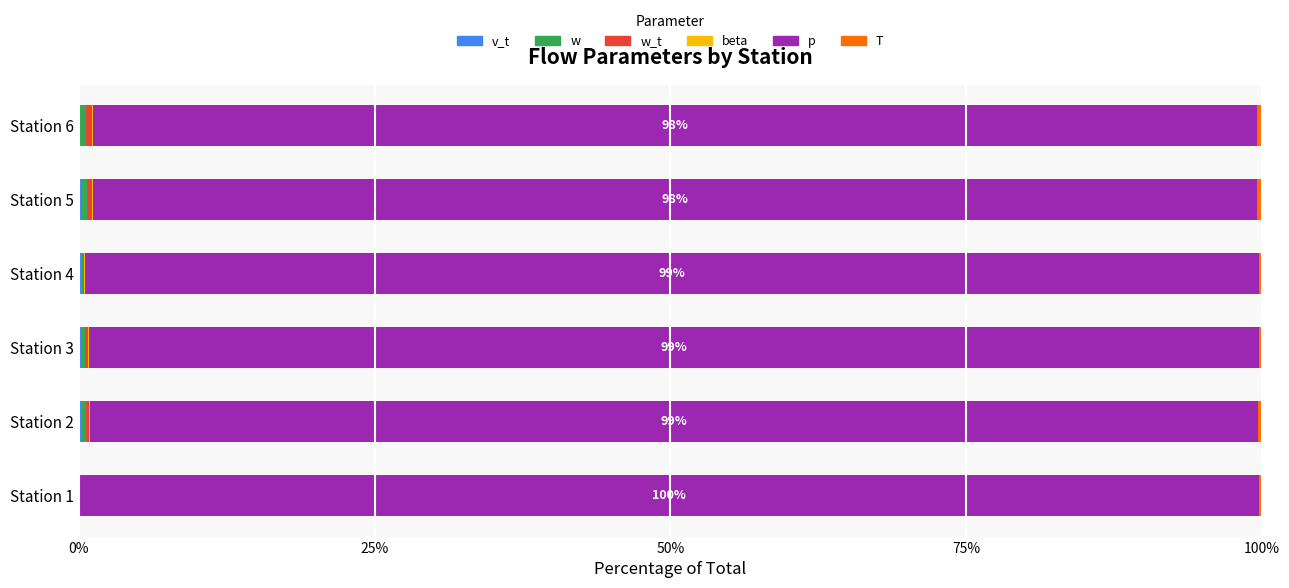

List the series in order of their peak value, lowest first.

beta, v_t, T, w_t, w, p